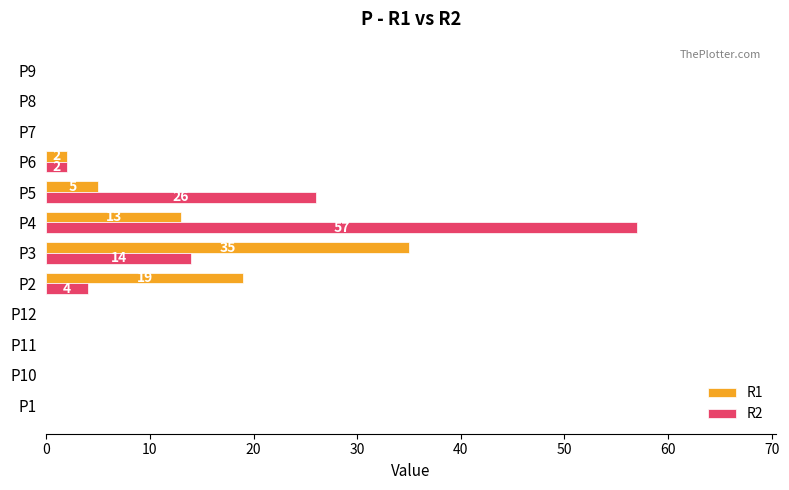

Where is R1 nearest to the value 17?

P2